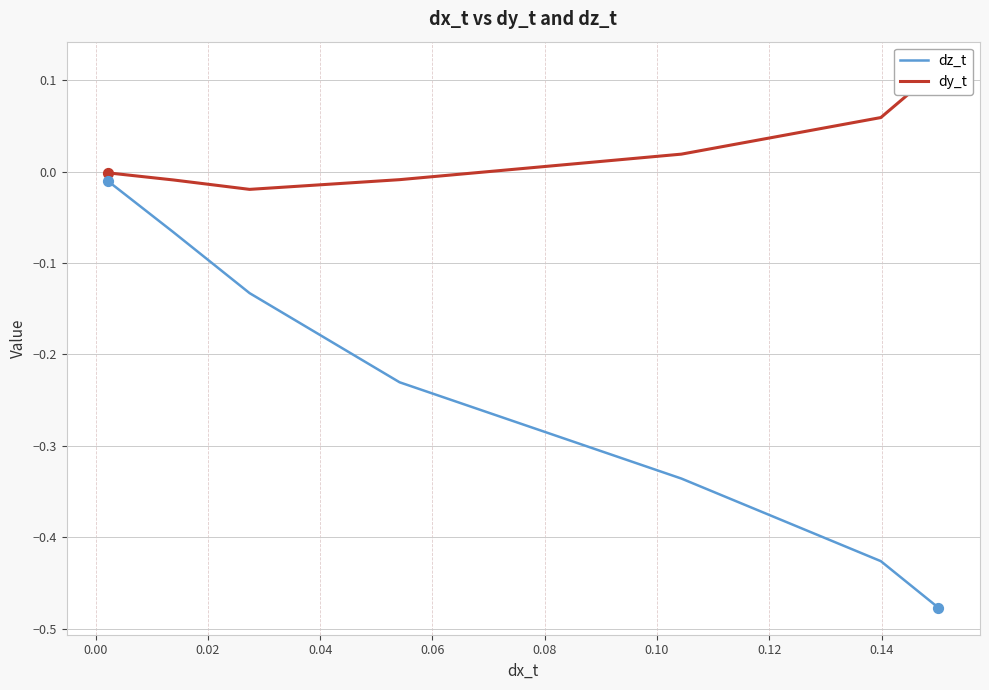

Which series has the largest total across all categories?

dy_t